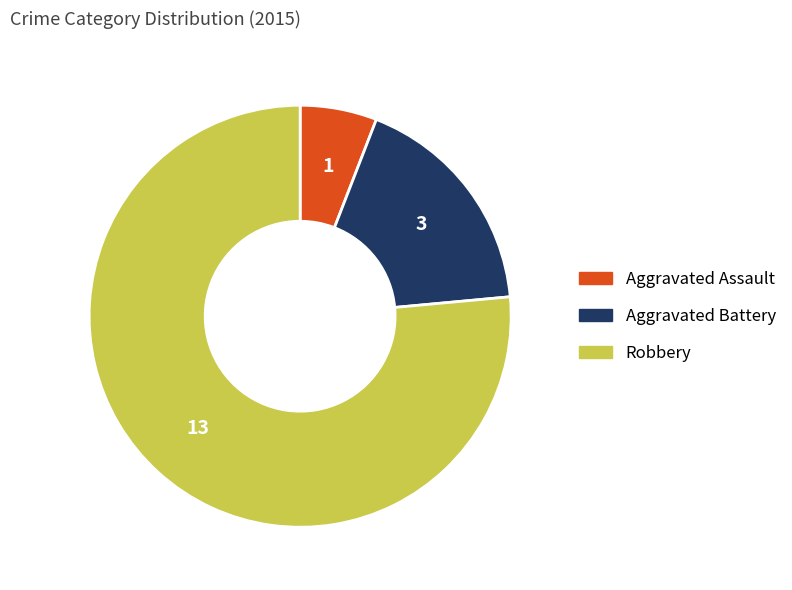

Is the sum of Robbery and Aggravated Battery greater than half?

Yes